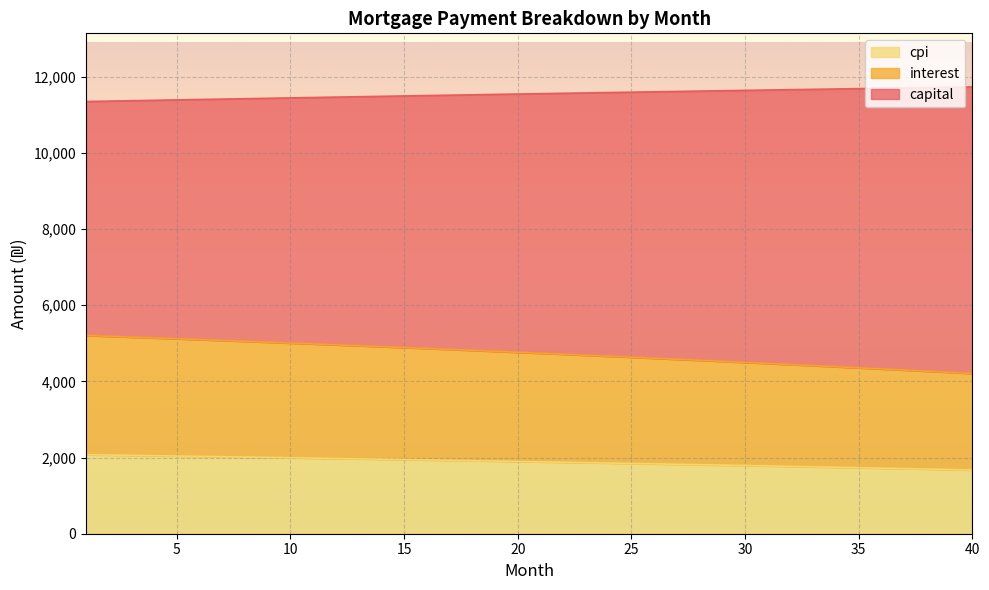

How many values in the interest series are below 4764?

20